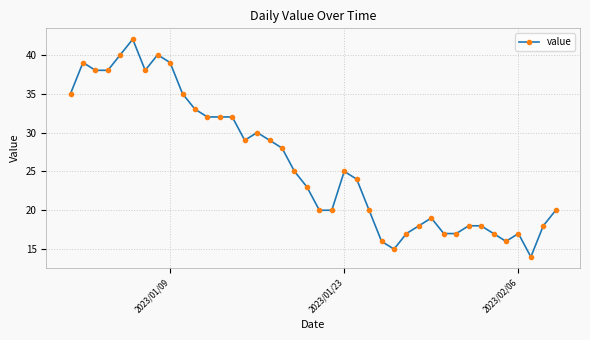

Reading right to left, transcribe all the data shown in this chart.

20	18	14	17	16	17	18	18	17	17	19	18	17	15	16	20	24	25	20	20	23	25	28	29	30	29	32	32	32	33	35	39	40	38	42	40	38	38	39	35